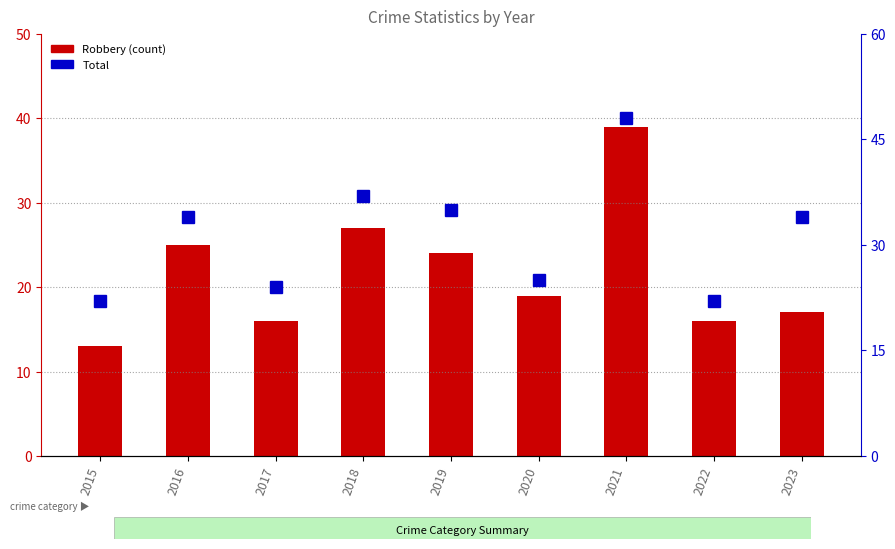

Are the bars horizontal?

No